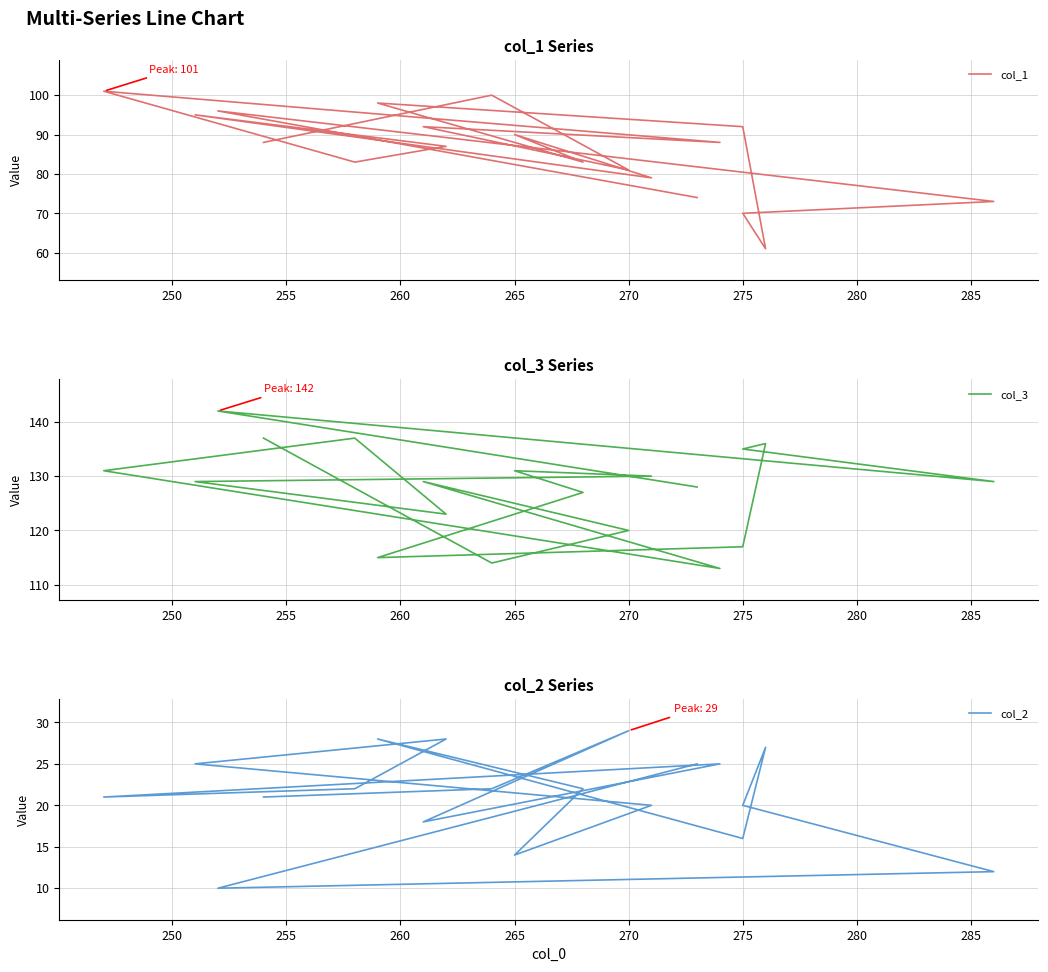

True or false: col_2 and col_3 cross at least once.

False